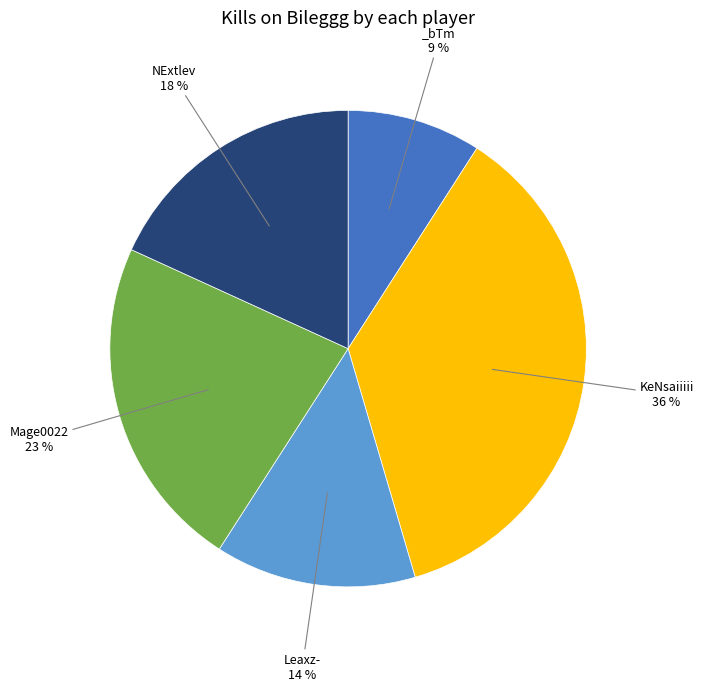

Is there any slice that represents more than half of the pie?

No